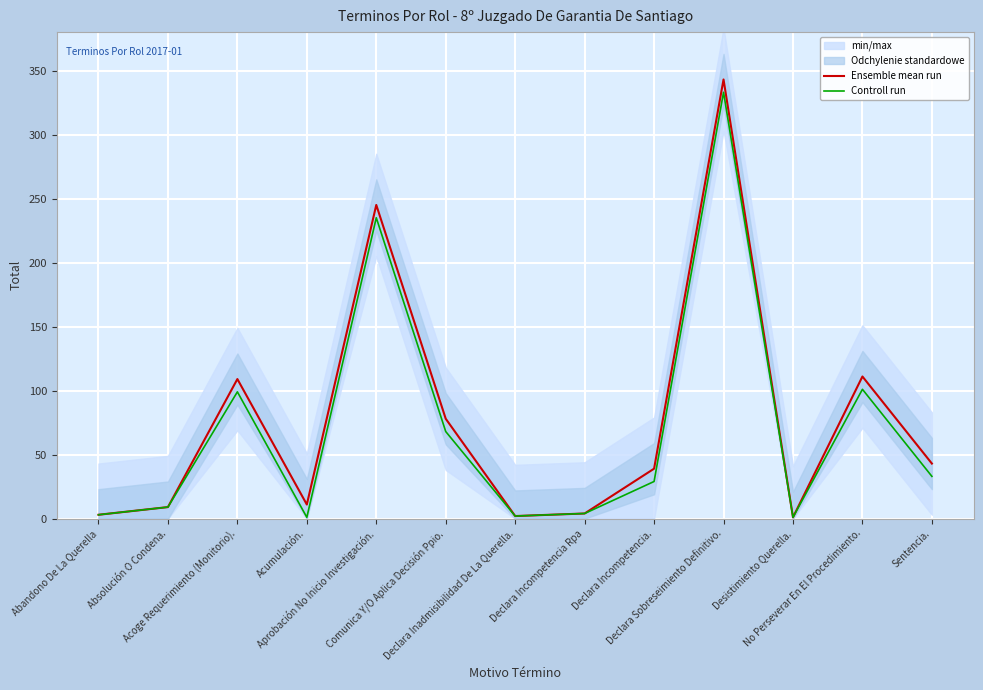

Which category has the highest value across all series?

Declara Sobreseimiento Definitivo.